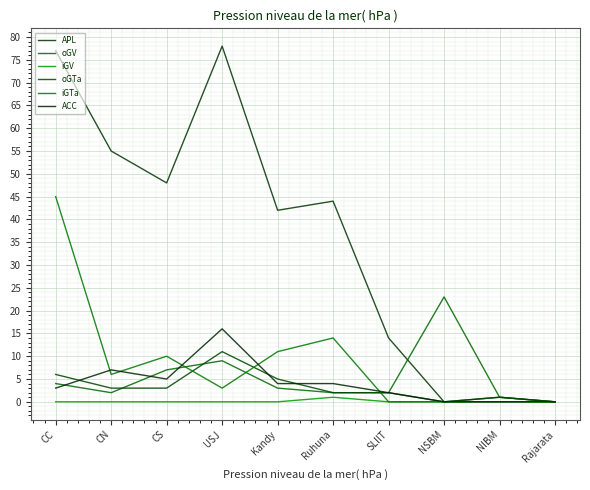

True or false: iGTa and ACC cross at least once.

True